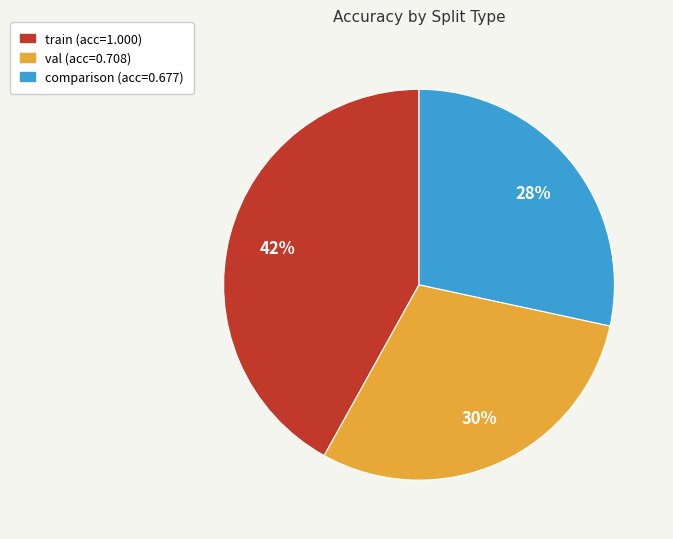

To the nearest percent, what is the combined percentage of train and val?

72%